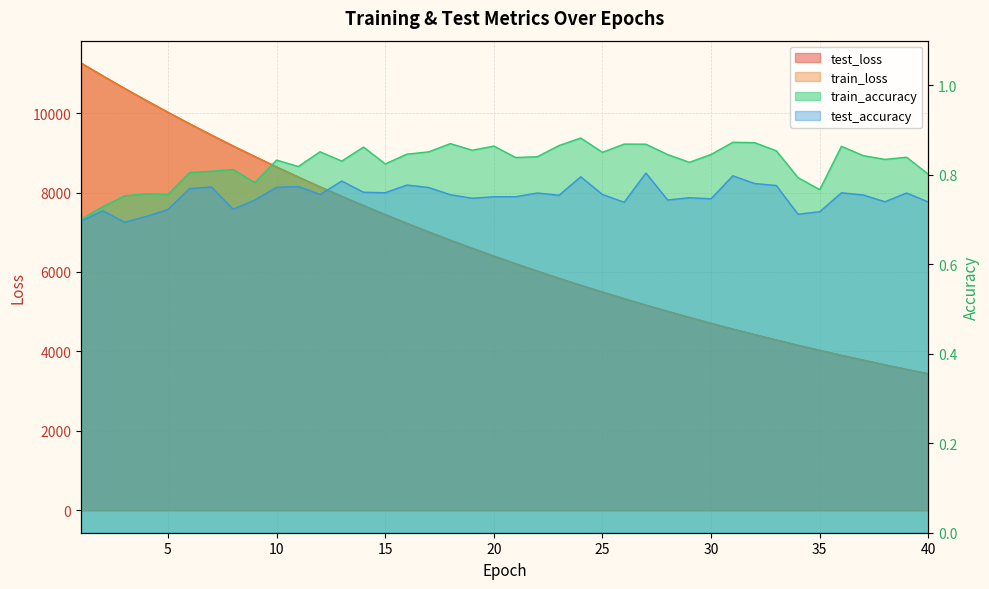

At which category does the chart reach its minimum across all series?

3